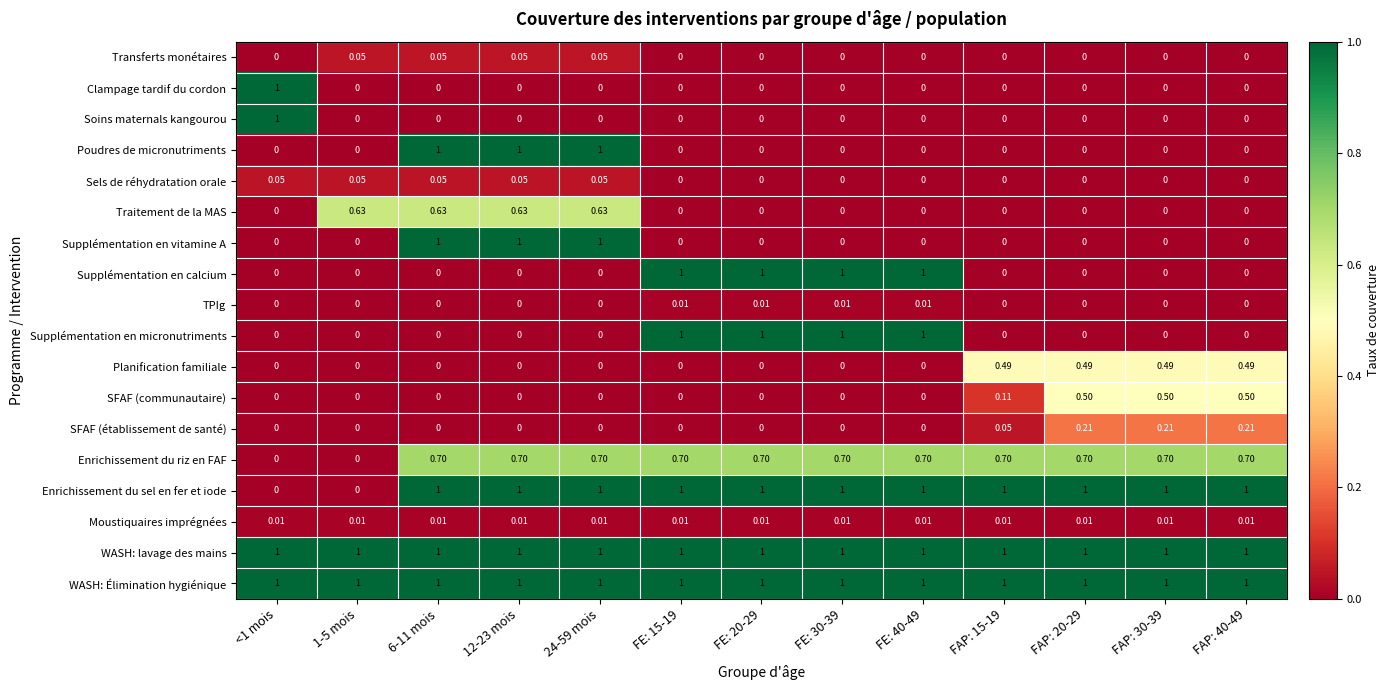

How many values in the Enrichissement du riz en FAF series exceed 0?

11